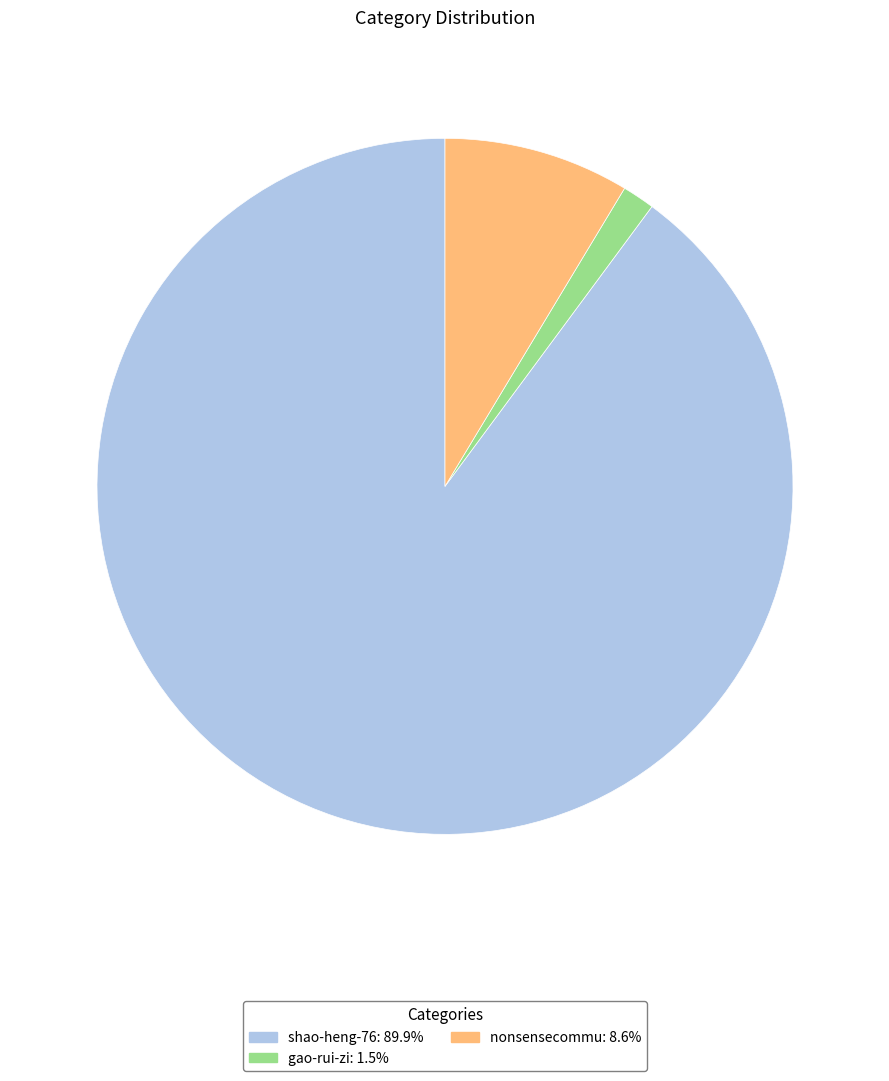

What is the largest slice in the pie chart?

shao-heng-76